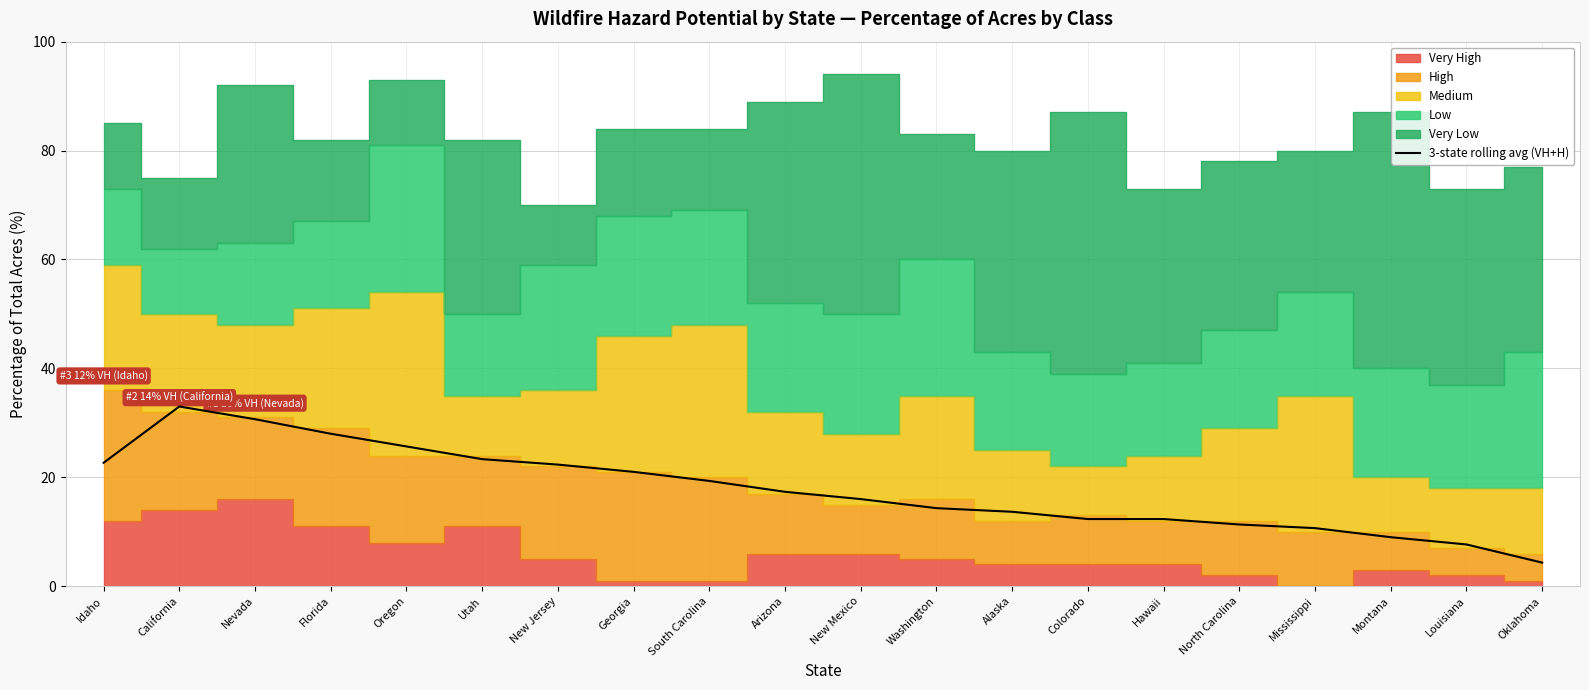

Reading left to right, what are all the values shown in this chart?

Idaho=22.7	California=33.0	Nevada=30.7	Florida=28.0	Oregon=25.7	Utah=23.3	New Jersey=22.3	Georgia=21.0	South Carolina=19.3	Arizona=17.3	New Mexico=16.0	Washington=14.3	Alaska=13.7	Colorado=12.3	Hawaii=12.3	North Carolina=11.3	Mississippi=10.7	Montana=9.0	Louisiana=7.7	Oklahoma=4.3